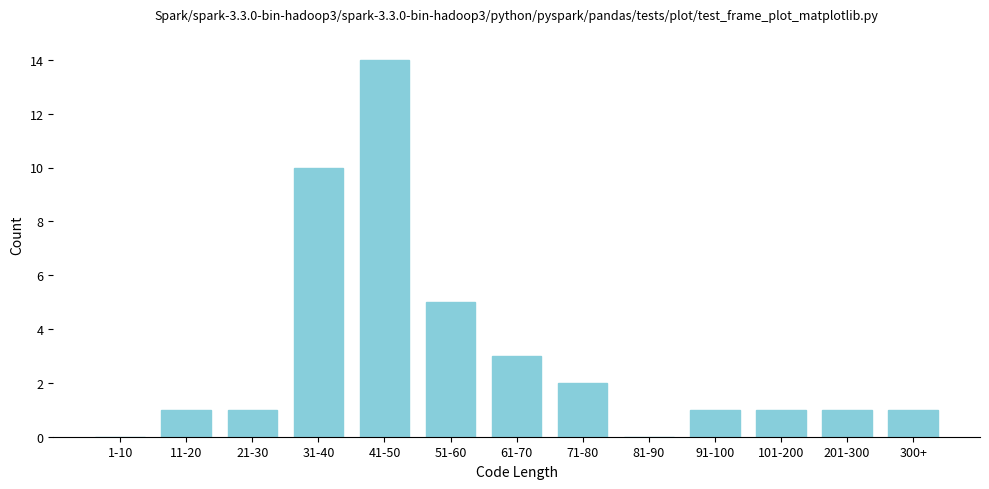

Reading left to right, what are all the values shown in this chart?

1-10=0	11-20=1	21-30=1	31-40=10	41-50=14	51-60=5	61-70=3	71-80=2	81-90=0	91-100=1	101-200=1	201-300=1	300+=1